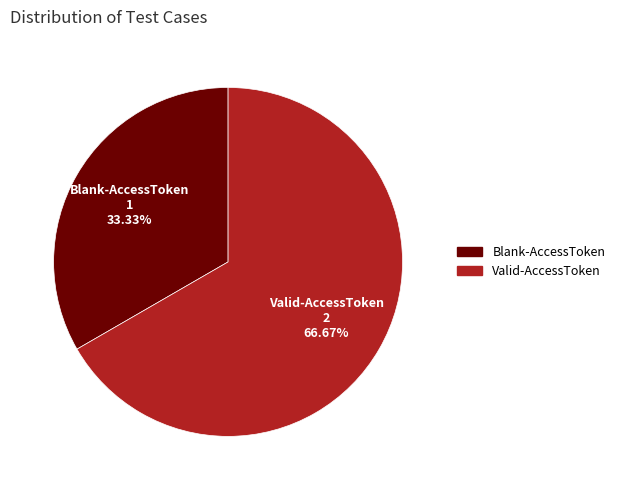

Between Valid-AccessToken and Blank-AccessToken, which is larger?

Valid-AccessToken